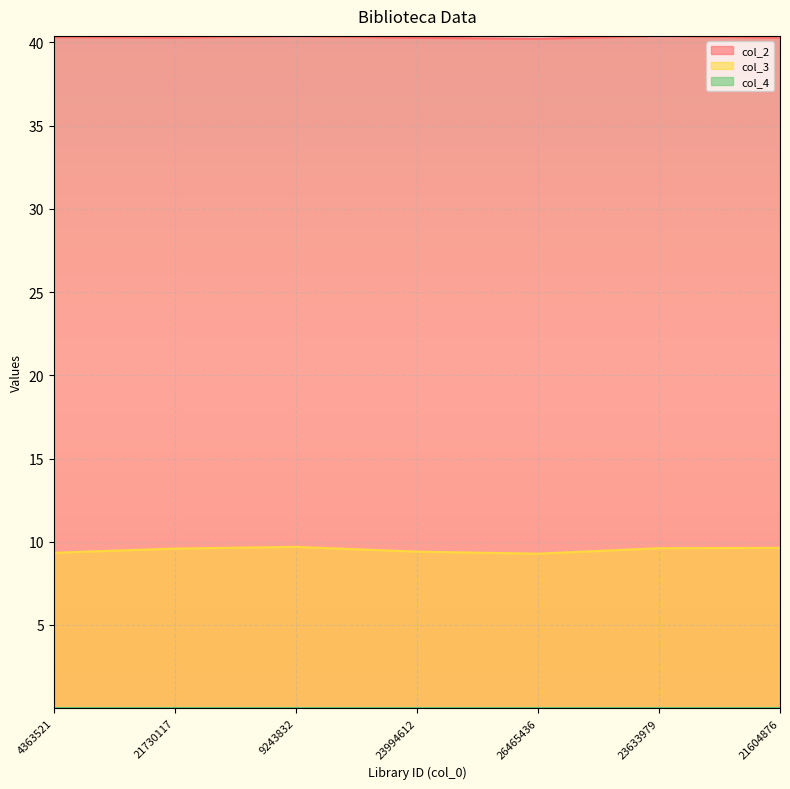

At which label does col_3 reach its peak?

9243832